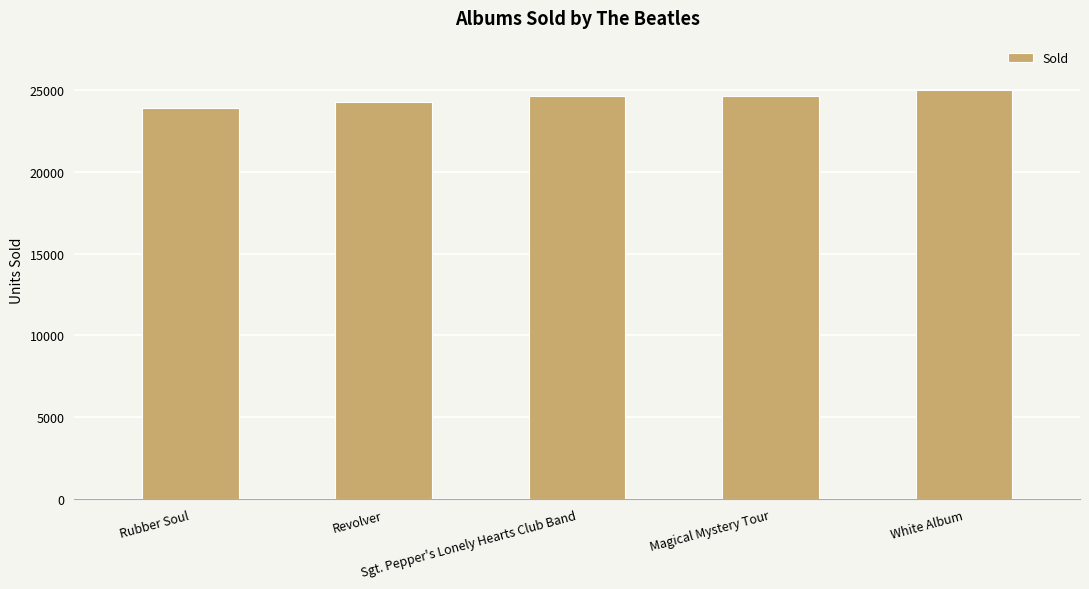

How many values are between 24246 and 24612?

3